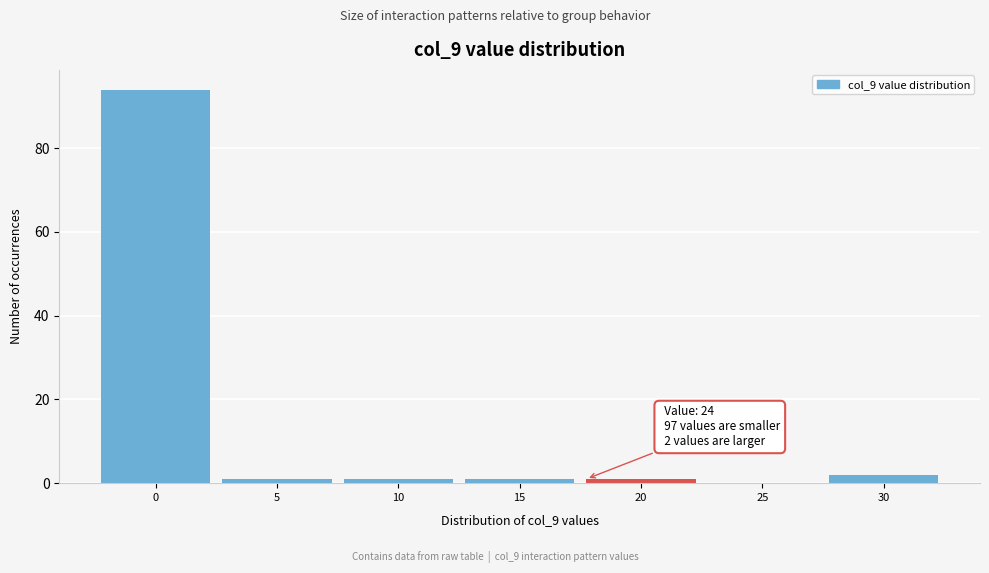

Reading left to right, extract all data points from this chart.

0=94	5=1	10=1	15=1	20=1	25=0	30=2